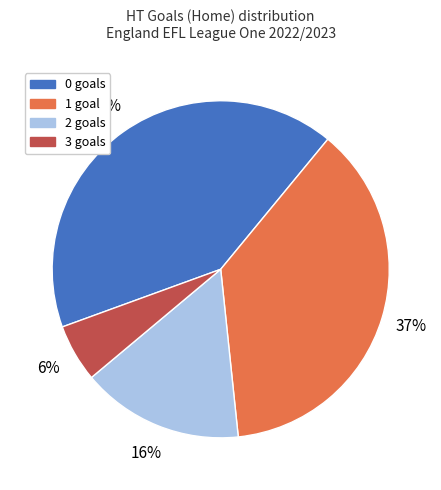

To the nearest percent, what portion does 1 represent?

37%